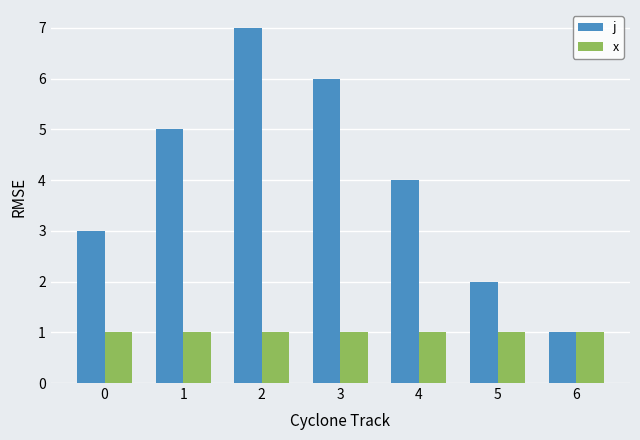

Which series has the largest range (max minus min)?

j